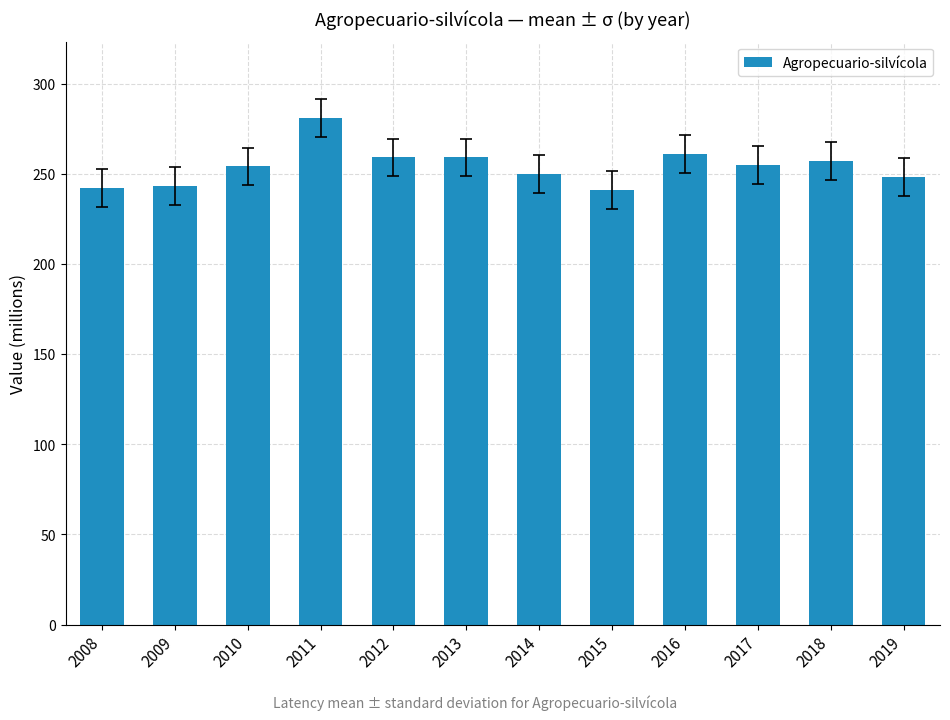

Does the chart contain any negative values?

No